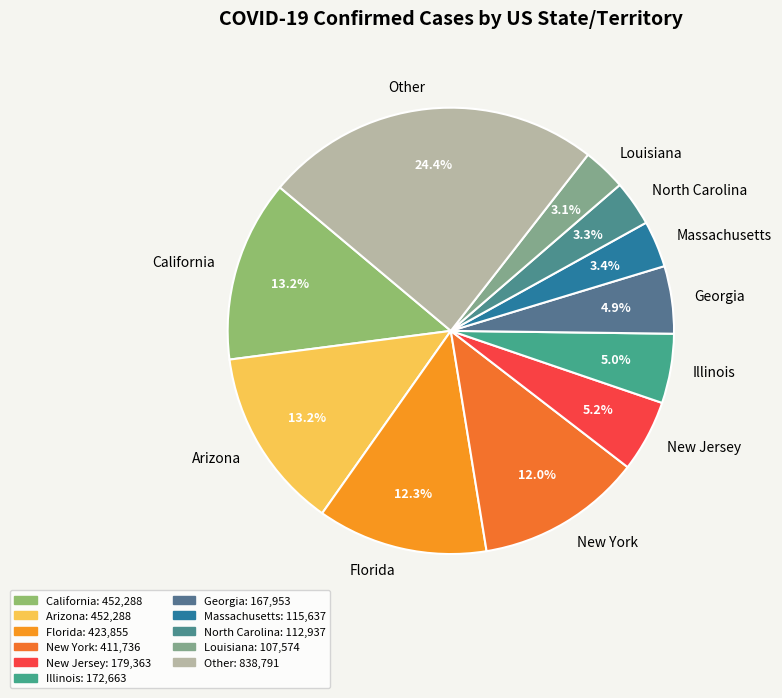

Which category has the biggest portion of the pie?

Other